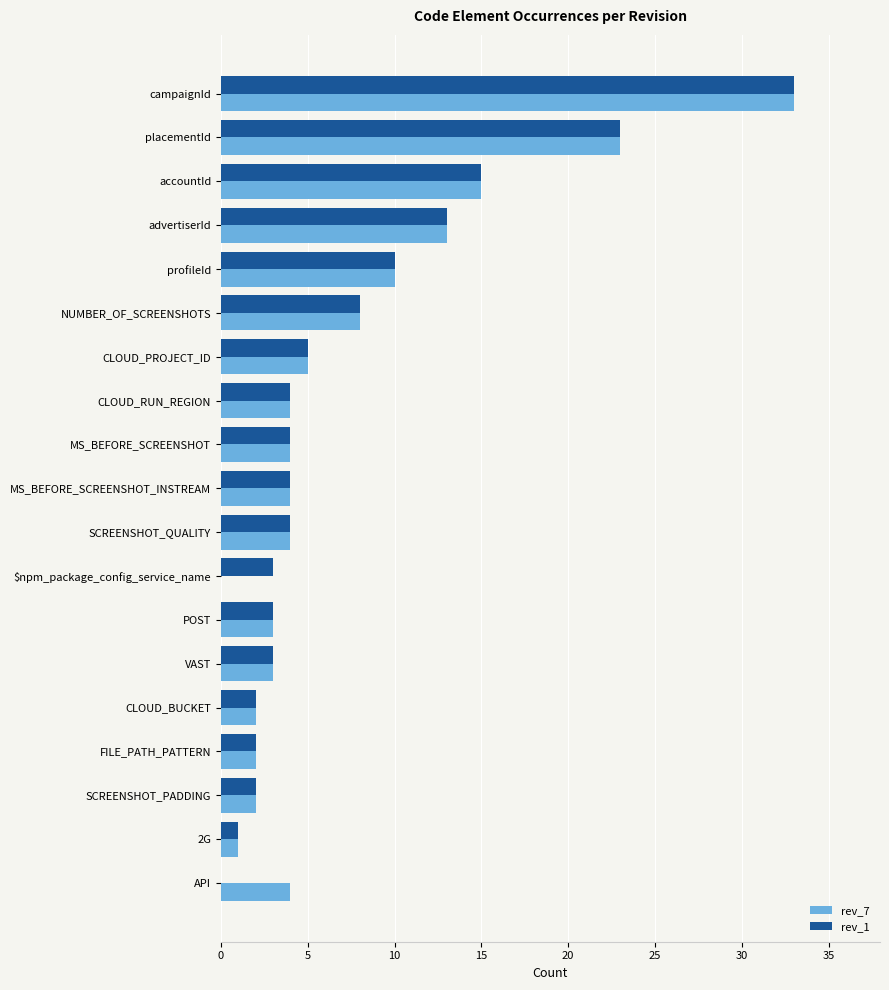

What is the greatest value displayed?

33